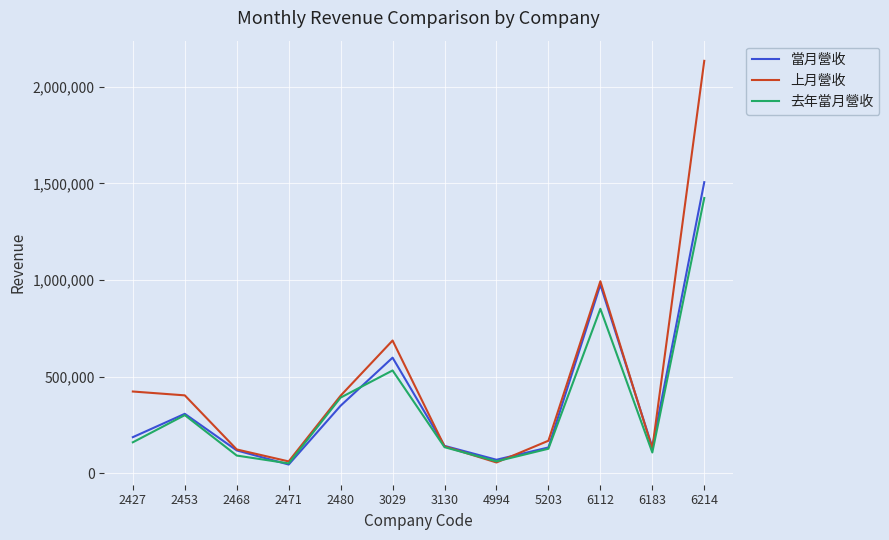

Count the number of categories in the chart.

12